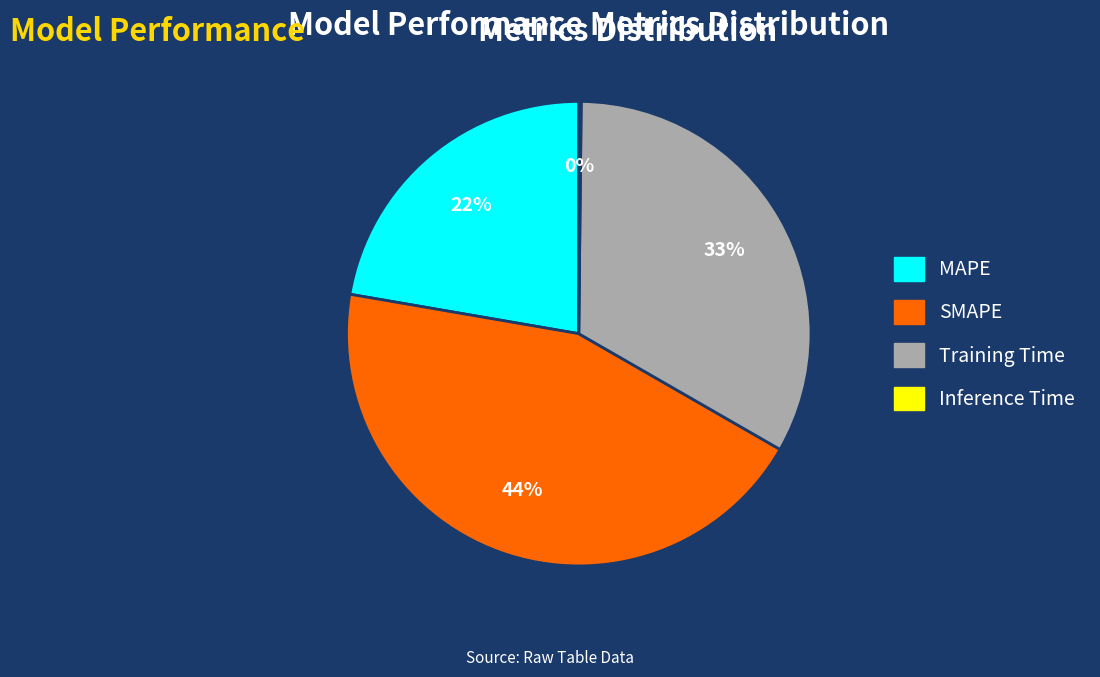

Do MAPE and SMAPE together represent more than half of the pie?

Yes